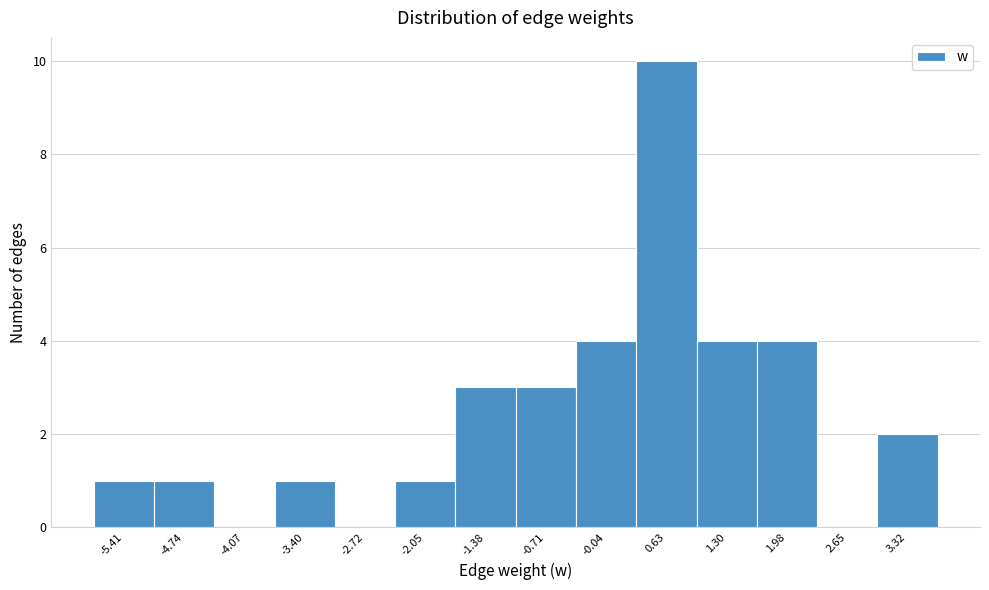

Reading left to right, list every bar in this chart as the range it spans on the x-axis followed by its height. Neither the bar edges nor the heights are printed on the chart, so give them approximately, as read against the axes.

-5.7 to -5.1: 1
-5.1 to -4.4: 1
-4.4 to -3.7: 0
-3.7 to -3.1: 1
-3.1 to -2.4: 0
-2.4 to -1.7: 1
-1.7 to -1.0: 3
-1.0 to -0.4: 3
-0.4 to 0.3: 4
0.3 to 1.0: 10
1.0 to 1.6: 4
1.6 to 2.3: 4
2.3 to 3.0: 0
3.0 to 3.7: 2